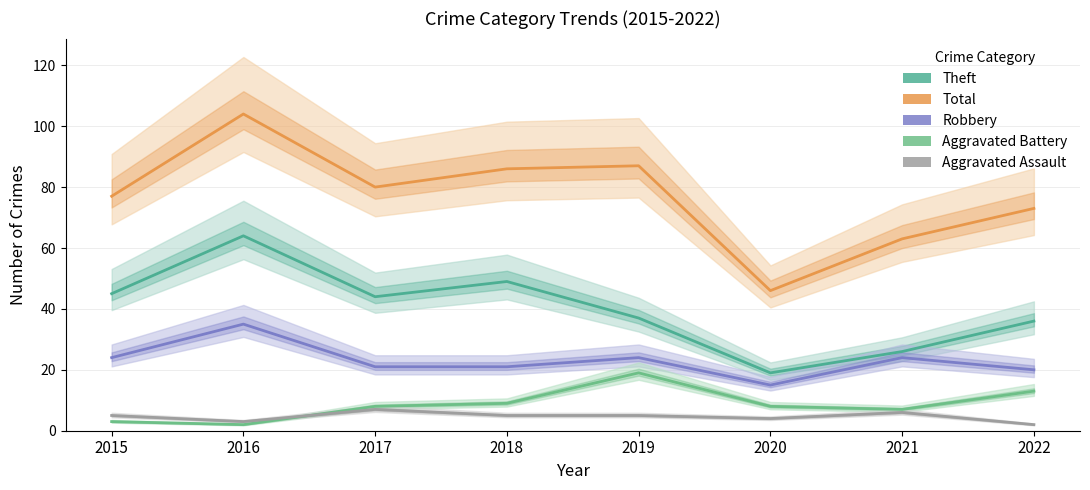

Rank the categories by Aggravated Assault value from lowest to highest.

2022, 2016, 2020, 2015, 2018, 2019, 2021, 2017